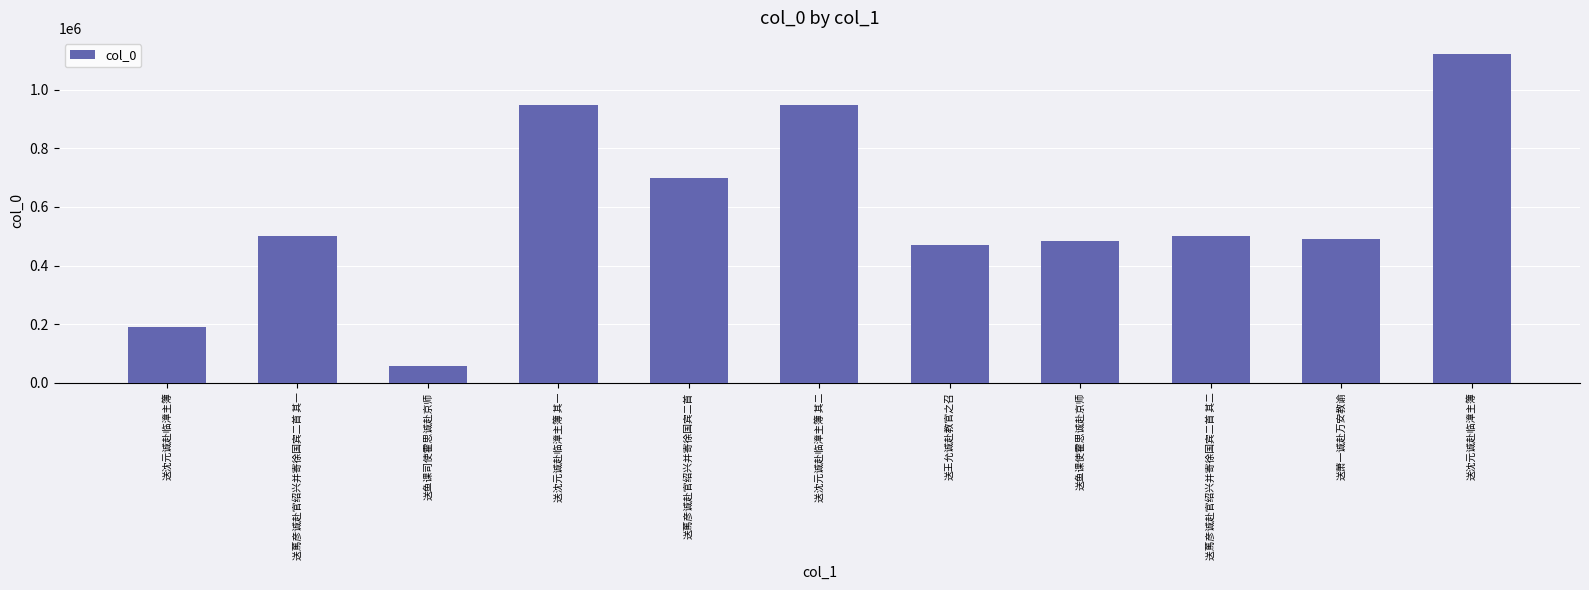

How many bars are there in total?

11